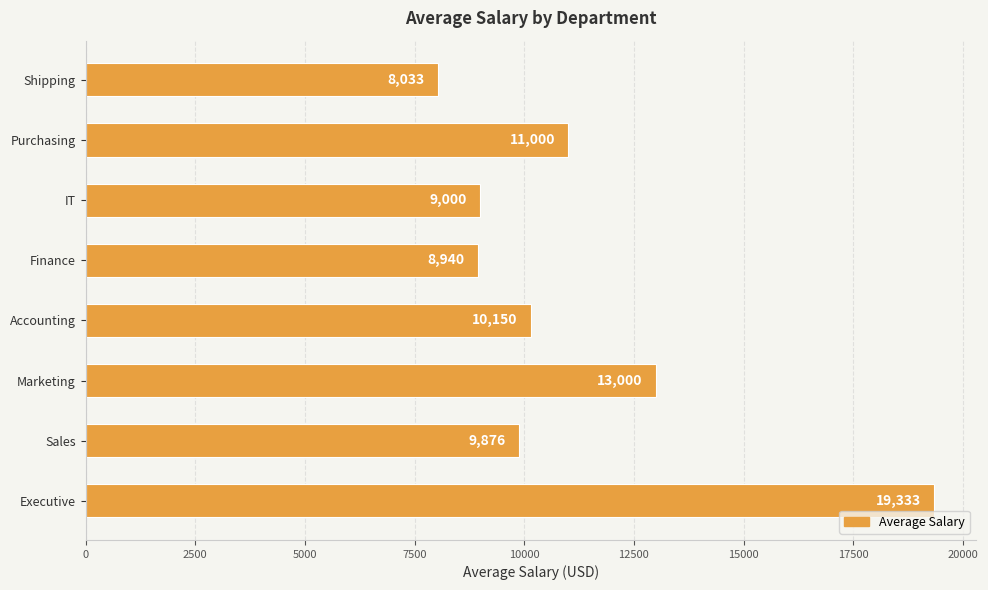

List the labels in order of value, smallest first.

Shipping, Finance, IT, Sales, Accounting, Purchasing, Marketing, Executive